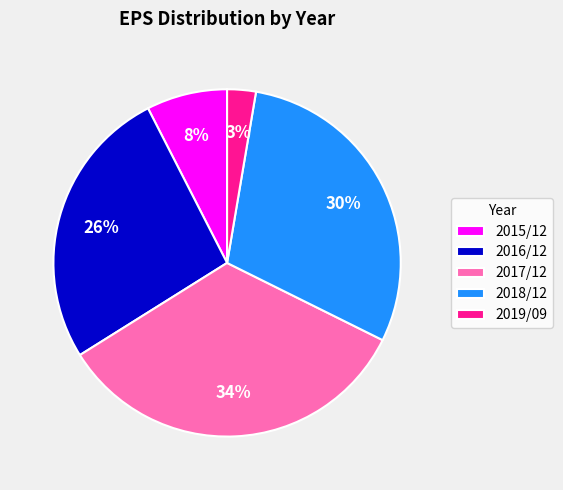

Is the sum of 2017/12 and 2018/12 greater than half?

Yes